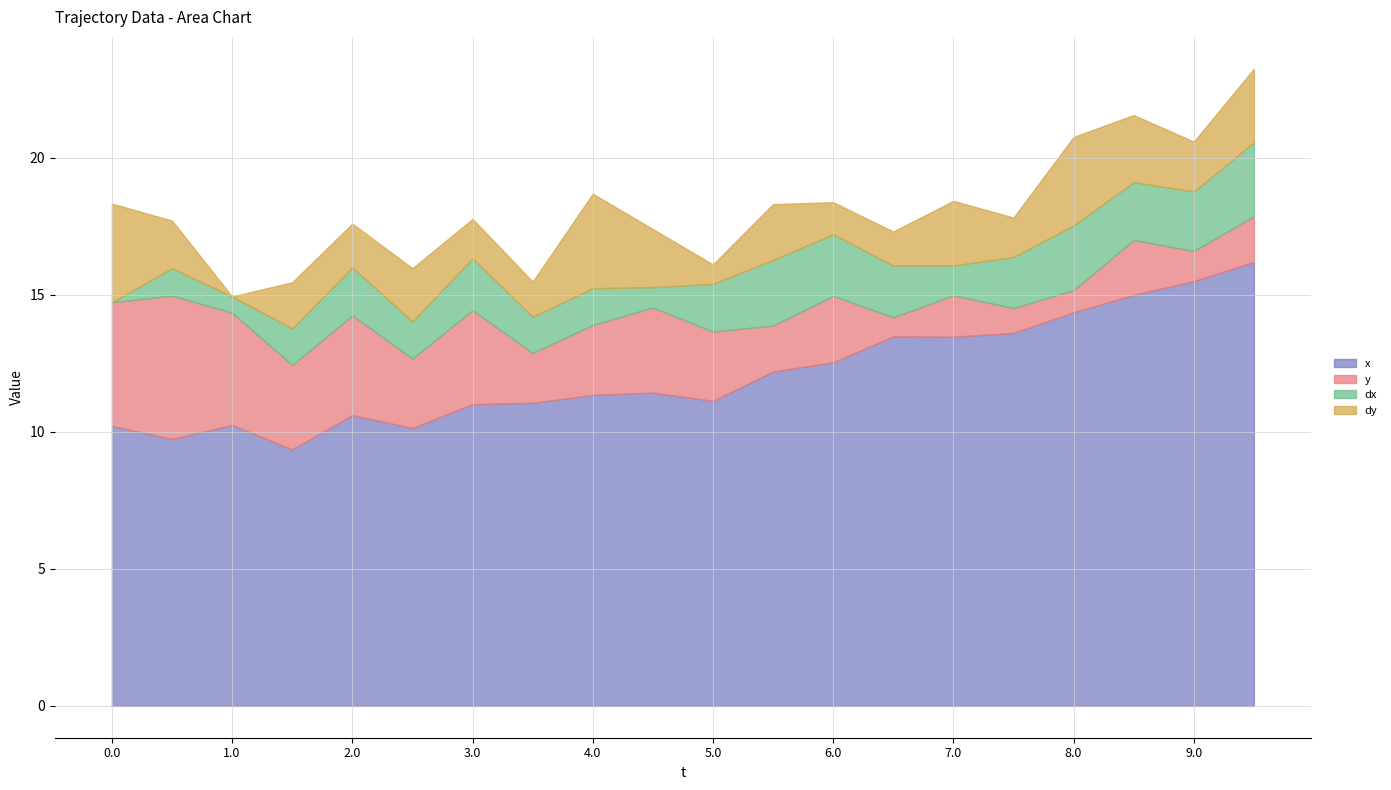

List the series in order of their peak value, lowest first.

dy, dx, y, x